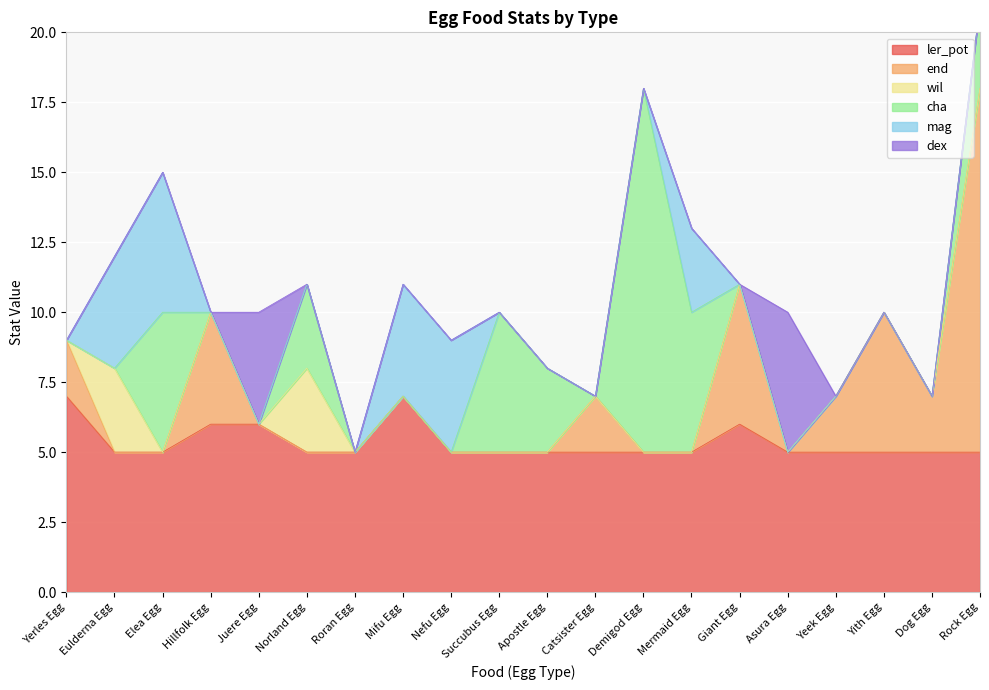

Between Mermaid Egg and Apostle Egg, which is larger?

Mermaid Egg